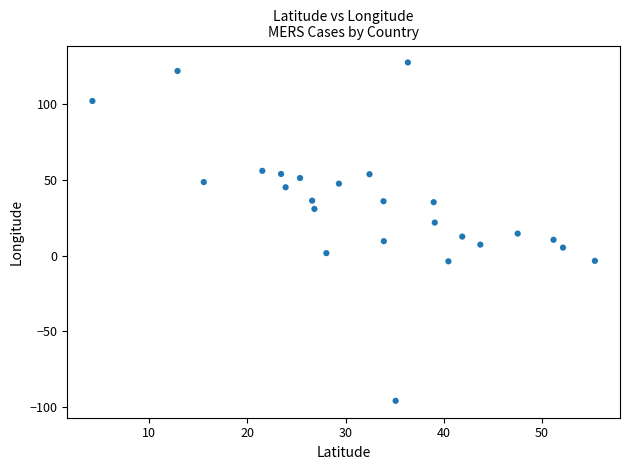

What is the range of X values (max minus min)?

51.2